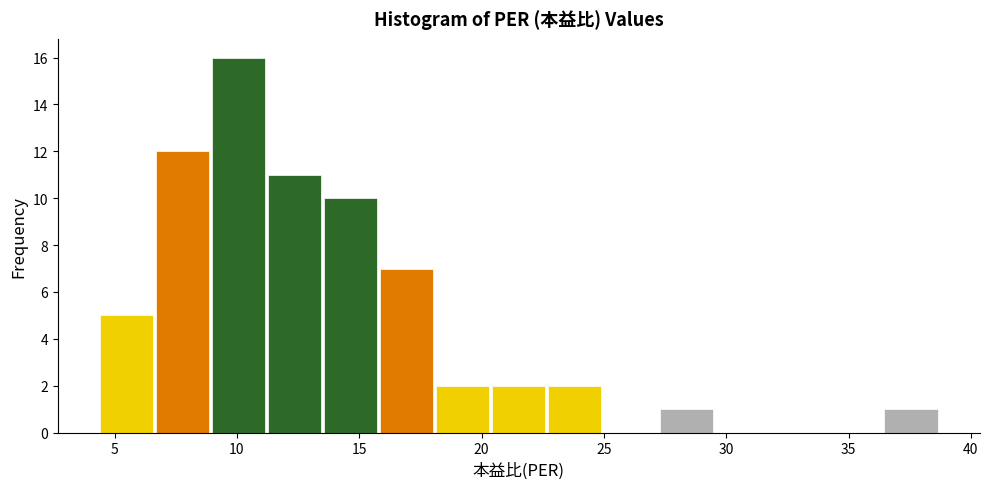

Which range on the x-axis has the tallest bar?

9.0 to 11.0